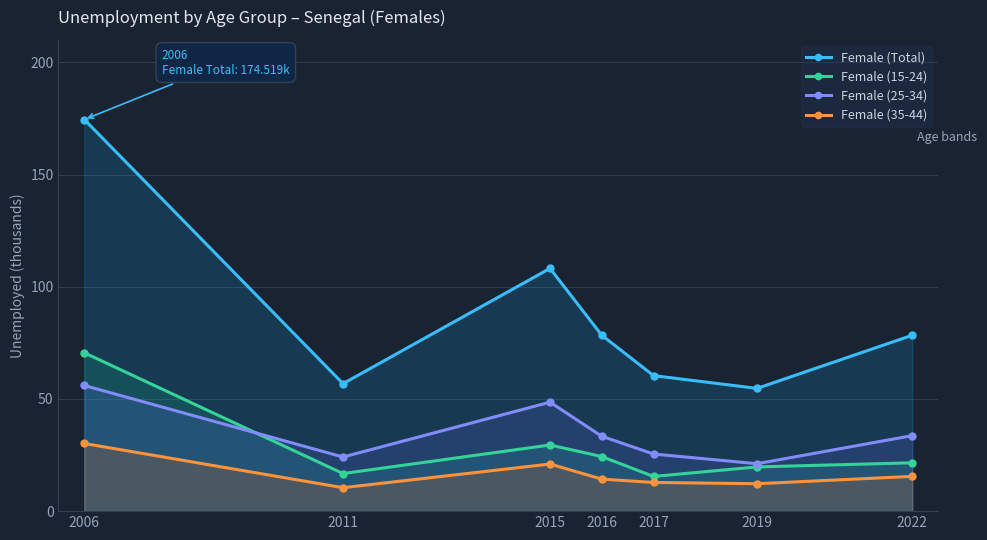

True or false: Female (35-44) has more than 2 interior local peaks.

False